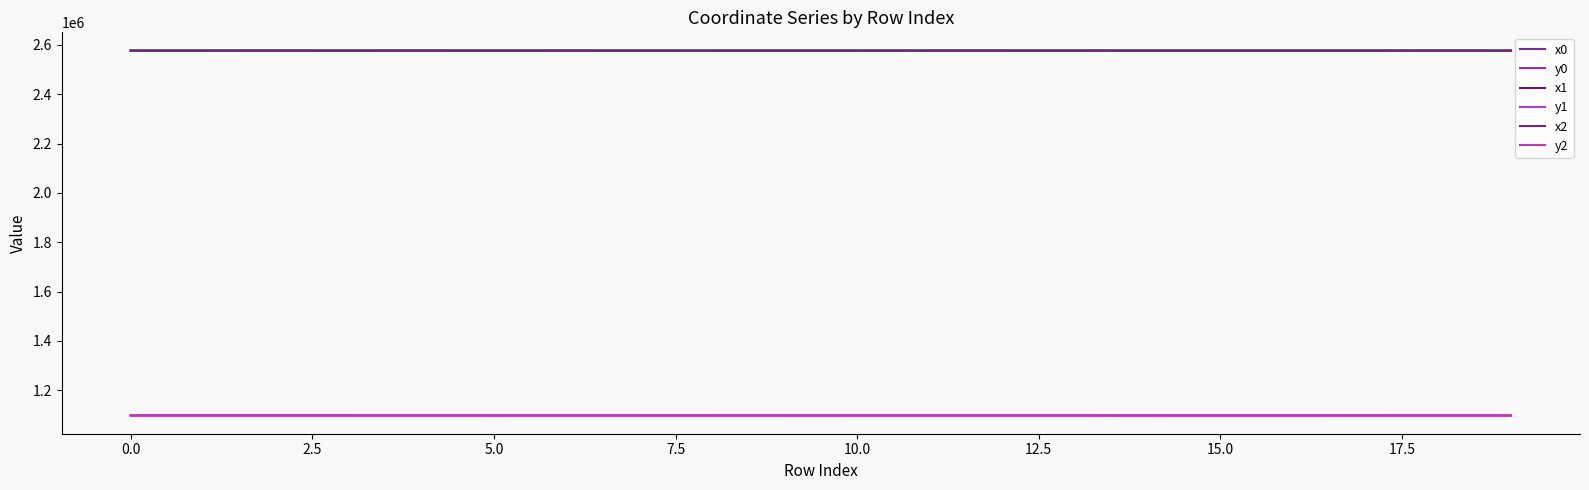

Which category has the lowest value in the y2 series?

14